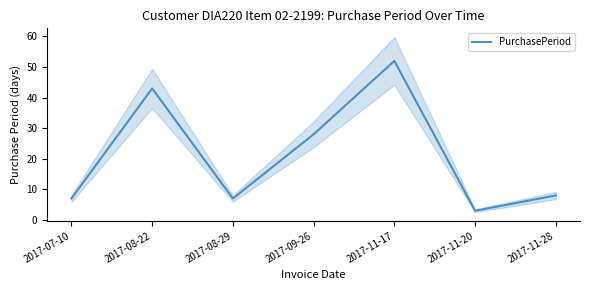

What is the minimum value shown in the chart?

3